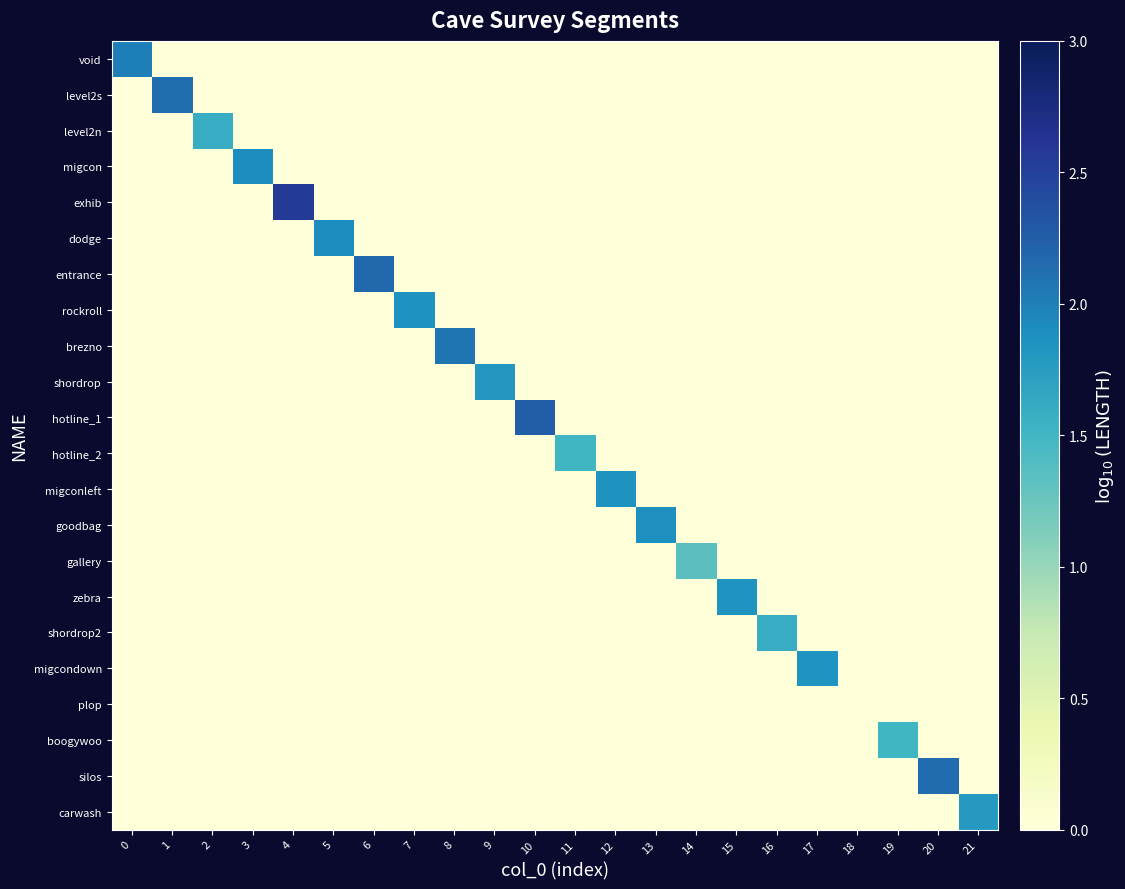

What is the spread (max minus min) of values at 8?

2.1